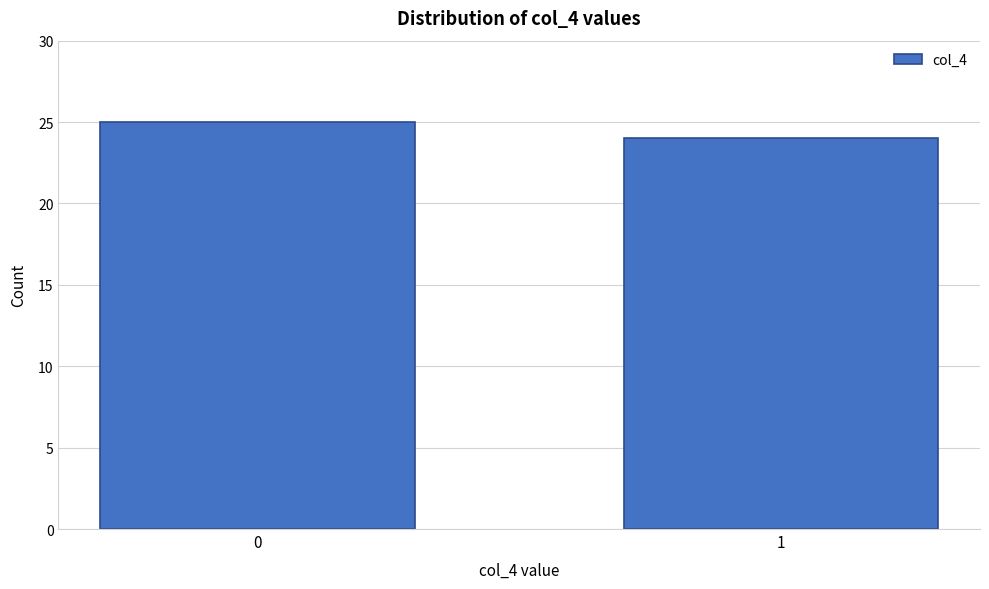

Reading left to right, what are all the values shown in this chart?

0=25	1=24